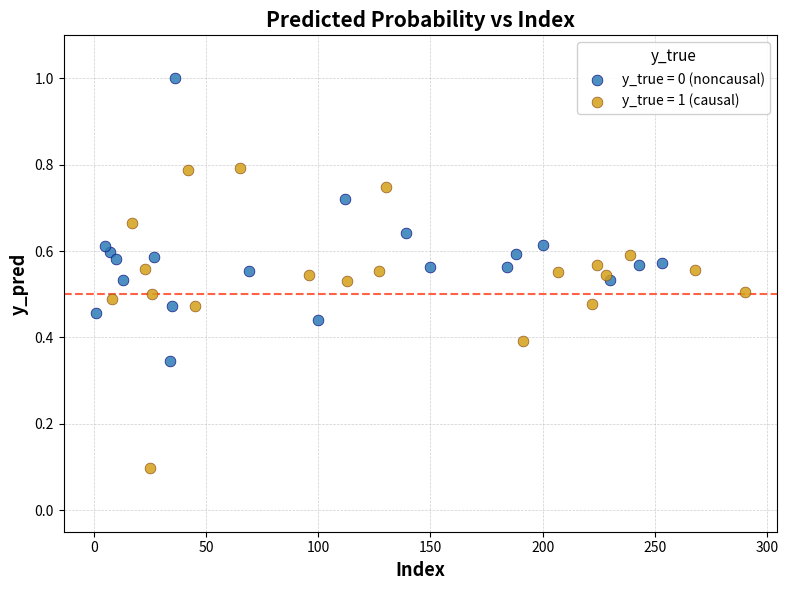

Which series reaches the minimum Y coordinate?

y_true = 1 (causal)